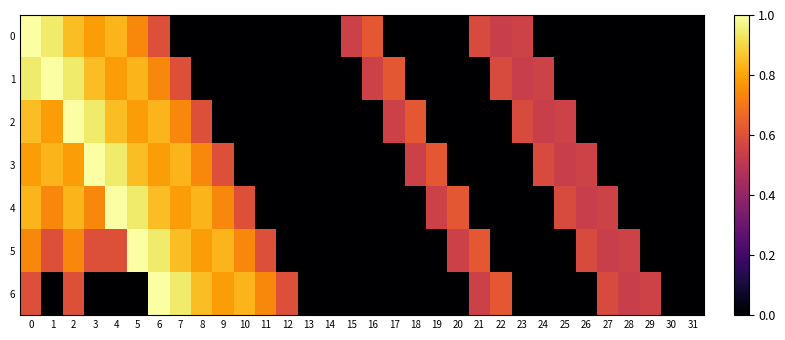

Rank the series by their maximum value, from lowest to highest.

0, 1, 2, 3, 4, 5, 6